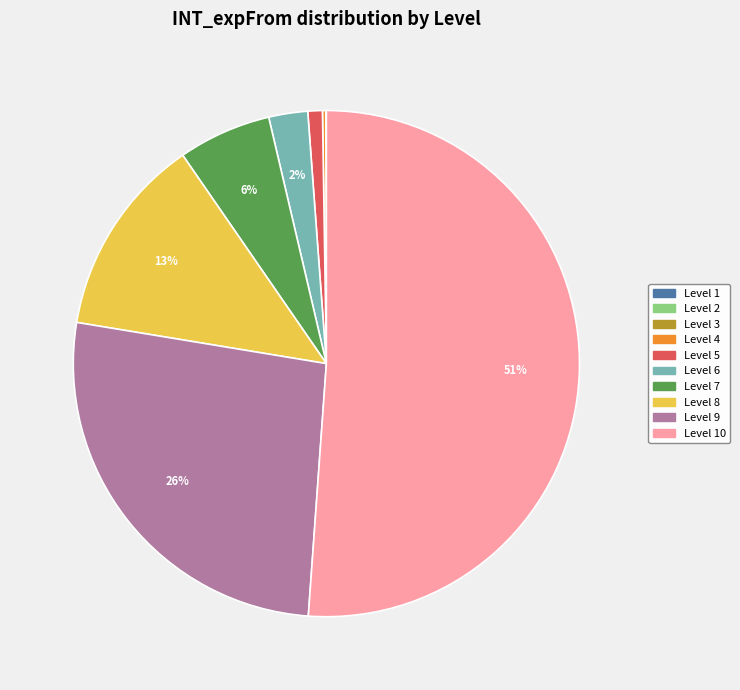

To the nearest percent, what is the average slice percentage?

10%